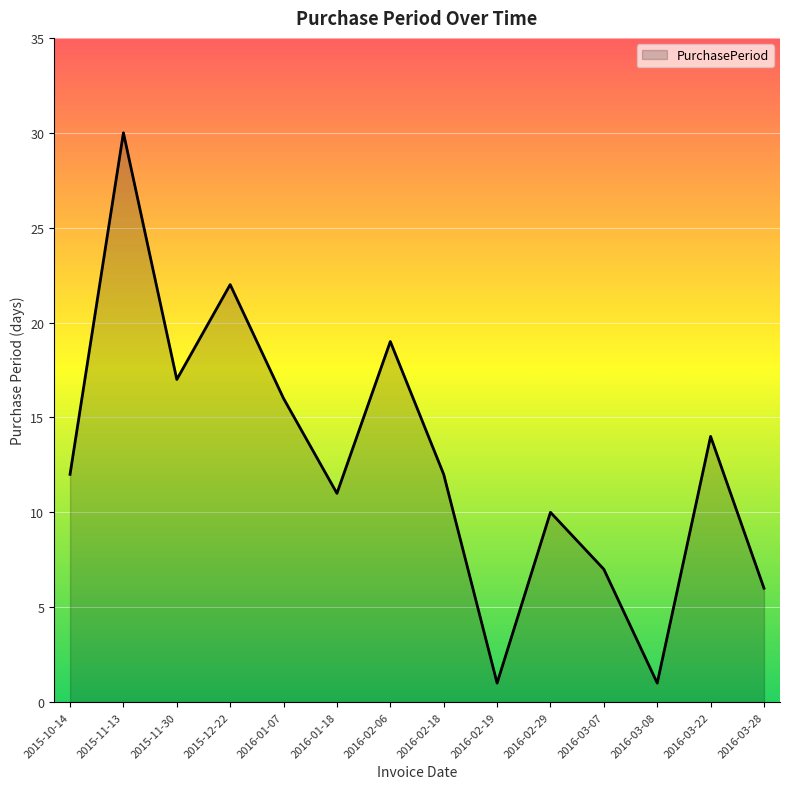

Reading right to left, extract all data points from this chart.

6	14	1	7	10	1	12	19	11	16	22	17	30	12